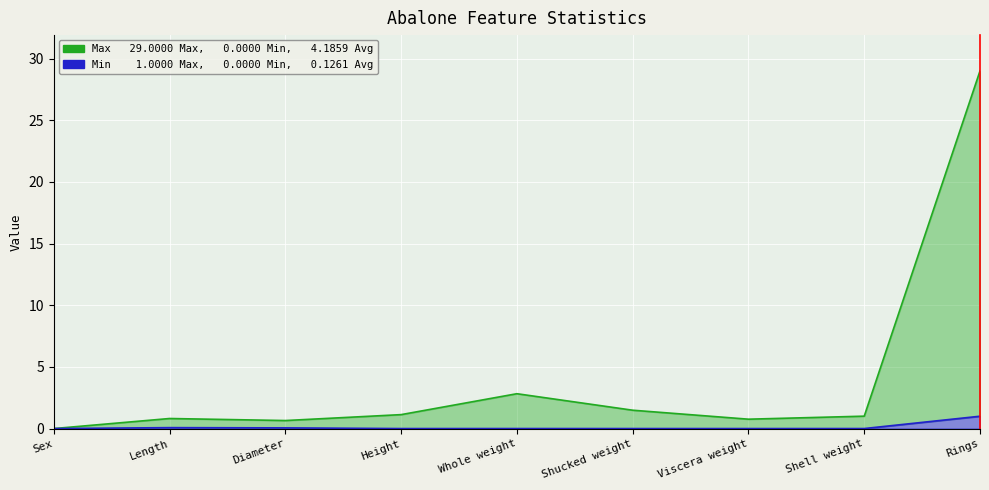

What is the sum of all Min values?

1.1